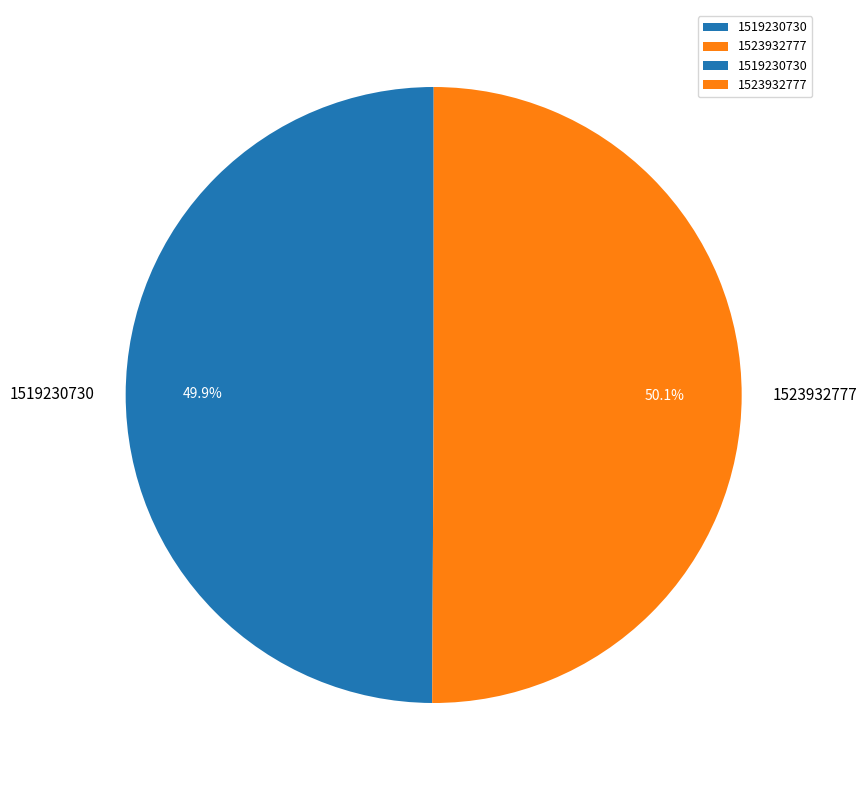

Is it true that 1519230730 is 1% of the pie?

False